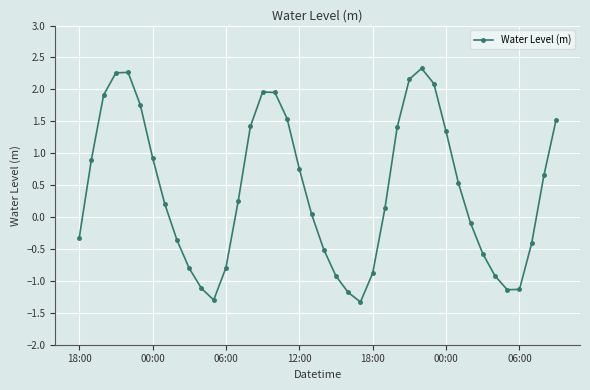

What is the greatest value displayed?

2.3